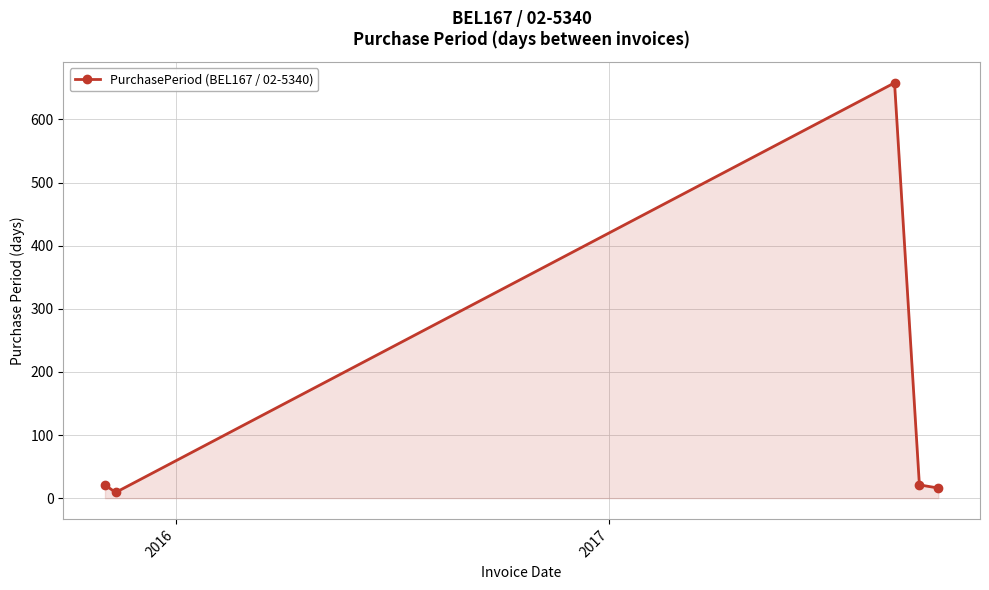

What is the maximum value shown in the chart?

658